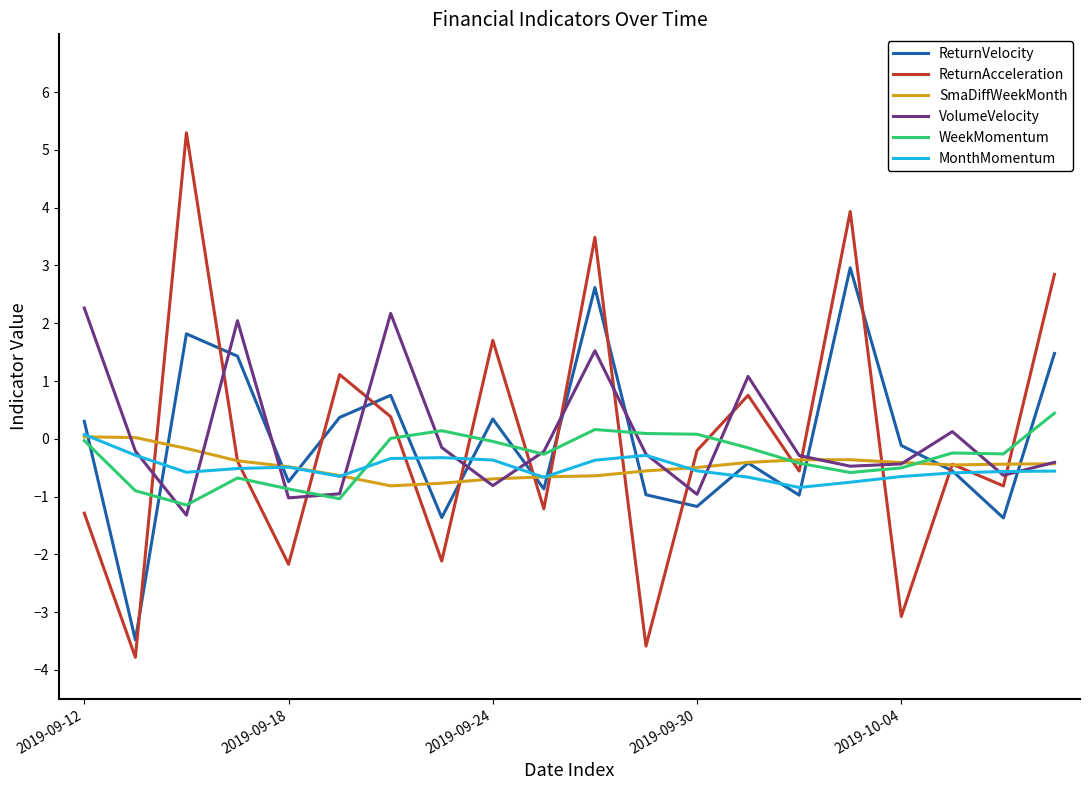

What is the minimum value shown in the chart?

-3.8